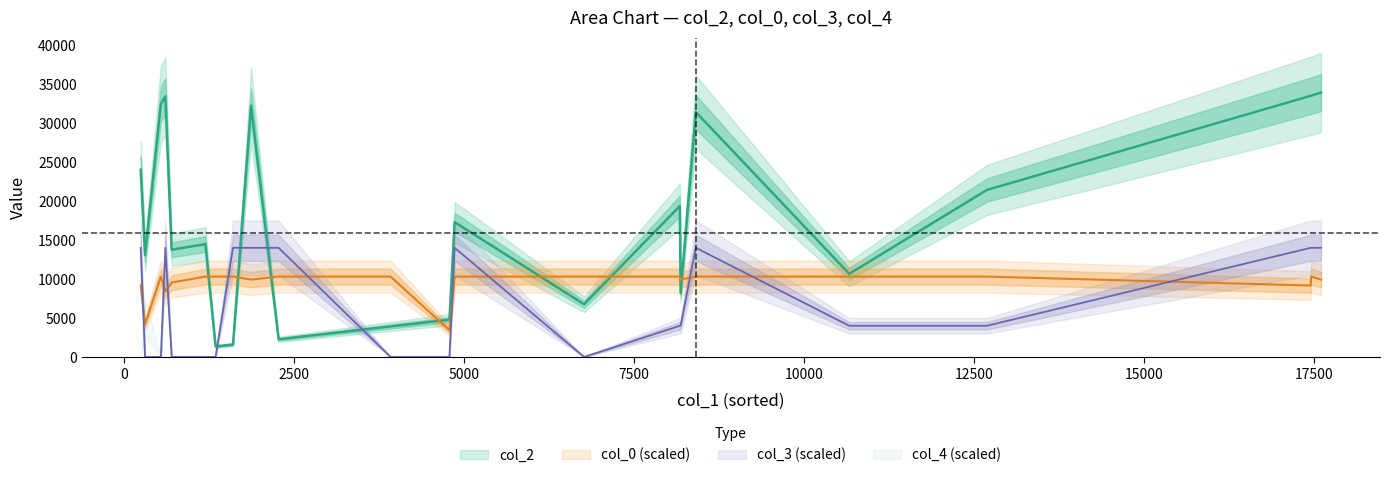

Does the chart display data point markers on the line(s)?

No